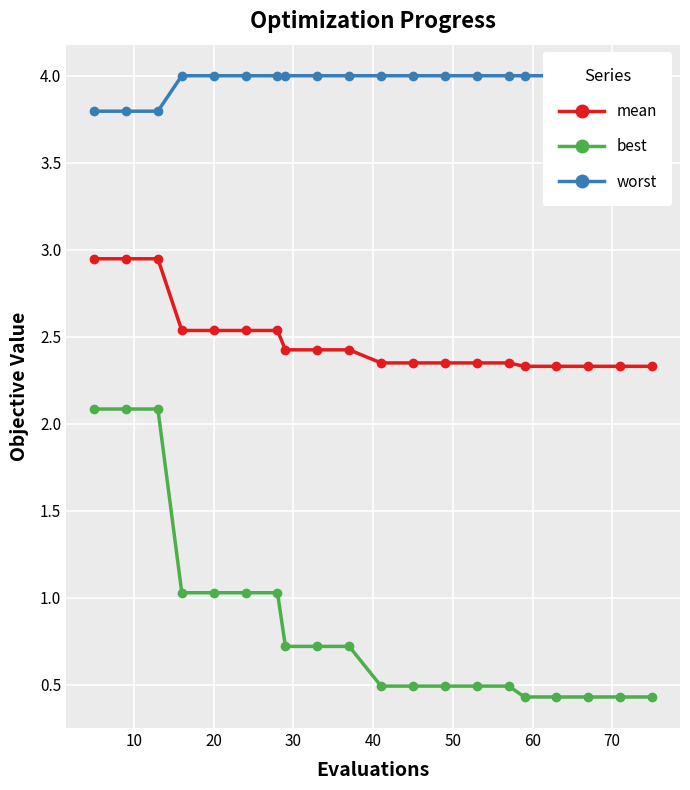

What is the value of the best point at the 14th from the left?

0.5